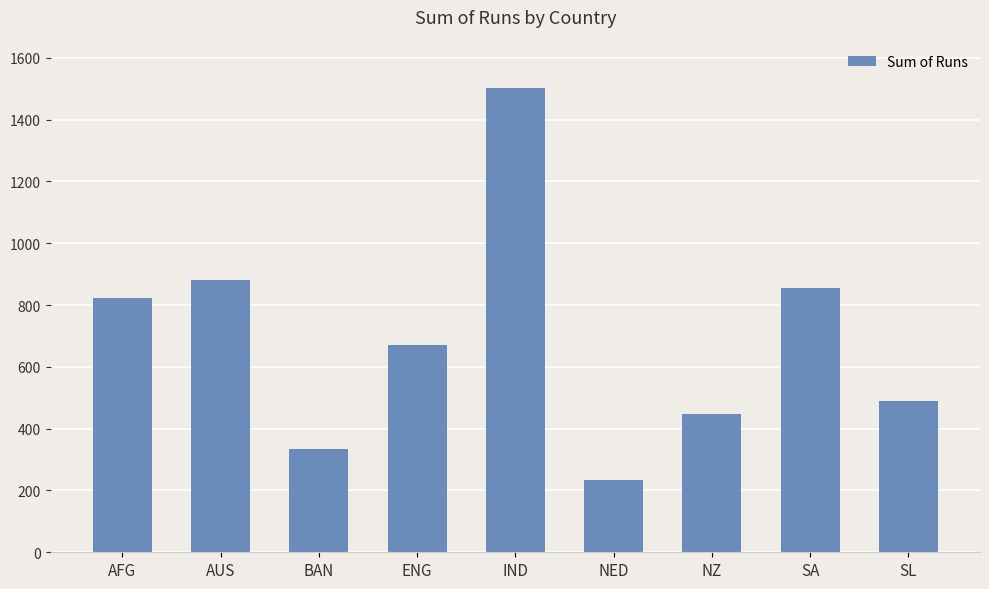

Rank the categories by value from lowest to highest.

NED, BAN, NZ, SL, ENG, AFG, SA, AUS, IND